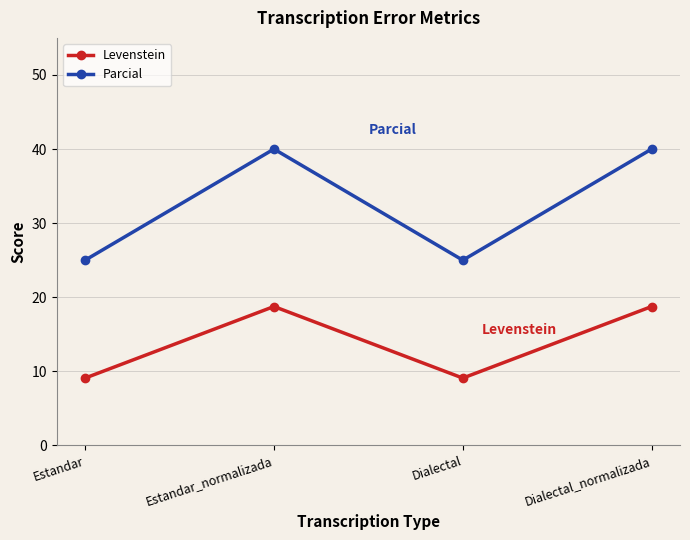

The Parcial series shows 40.0 at Estandar_normalizada. True or false?

True